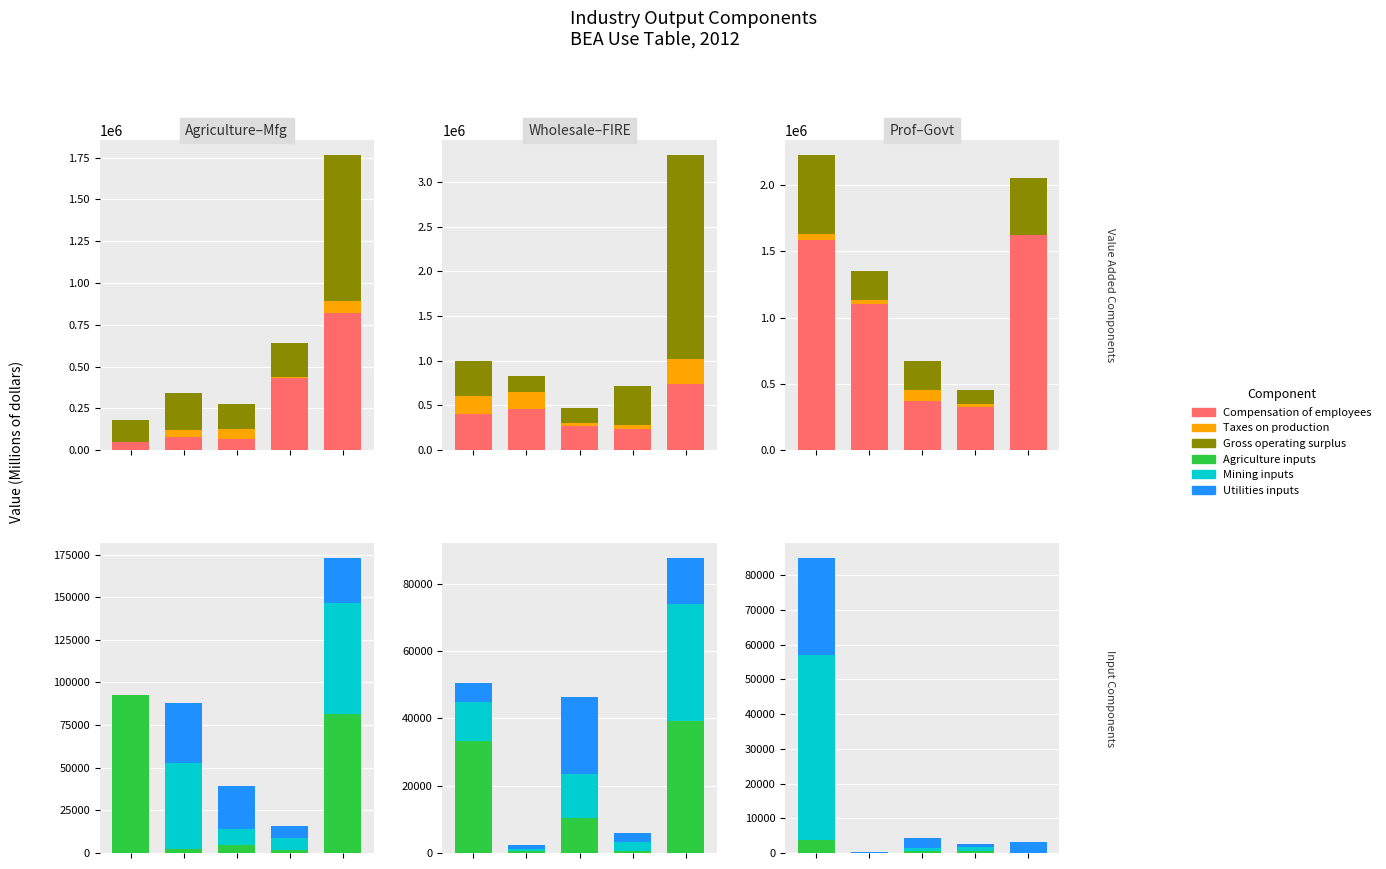

Rank the series at 1 from lowest to highest value.

Mining inputs, Agriculture inputs, Utilities inputs, Taxes on production, Gross operating surplus, Compensation of employees